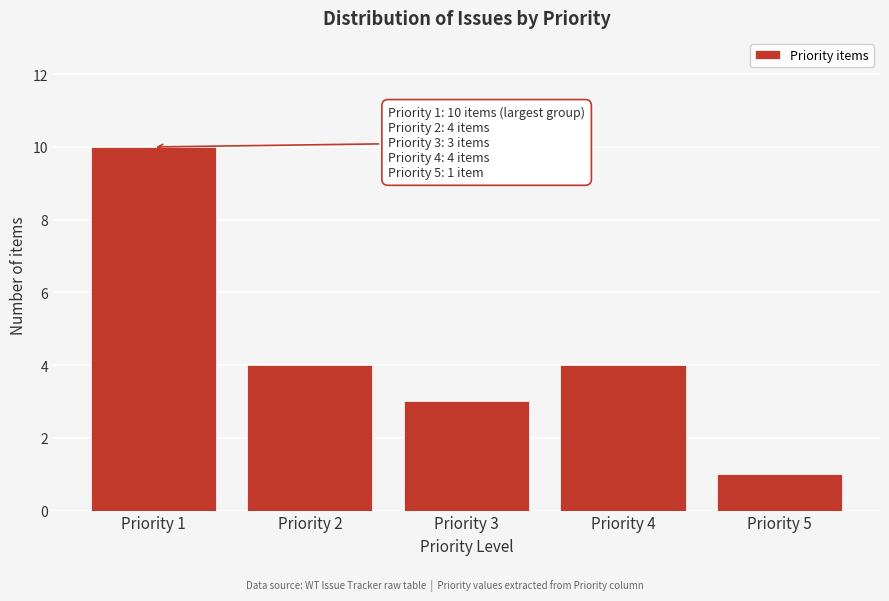

Reading left to right, extract all data points from this chart.

10	4	3	4	1